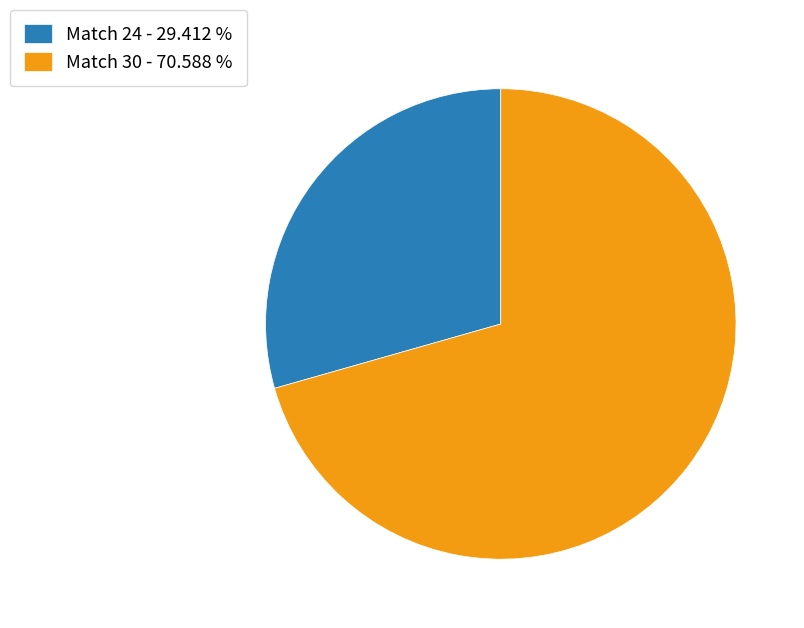

Approximately how many times larger is the value at Match 24 - 29.412 % compared to Match 30 - 70.588 %?

0.4